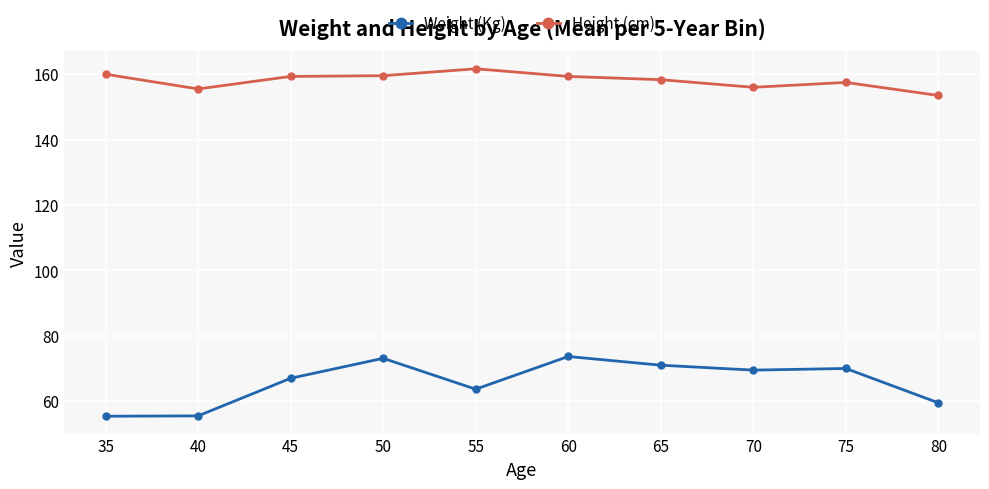

Which series has the widest spread of values?

Weight (Kg)